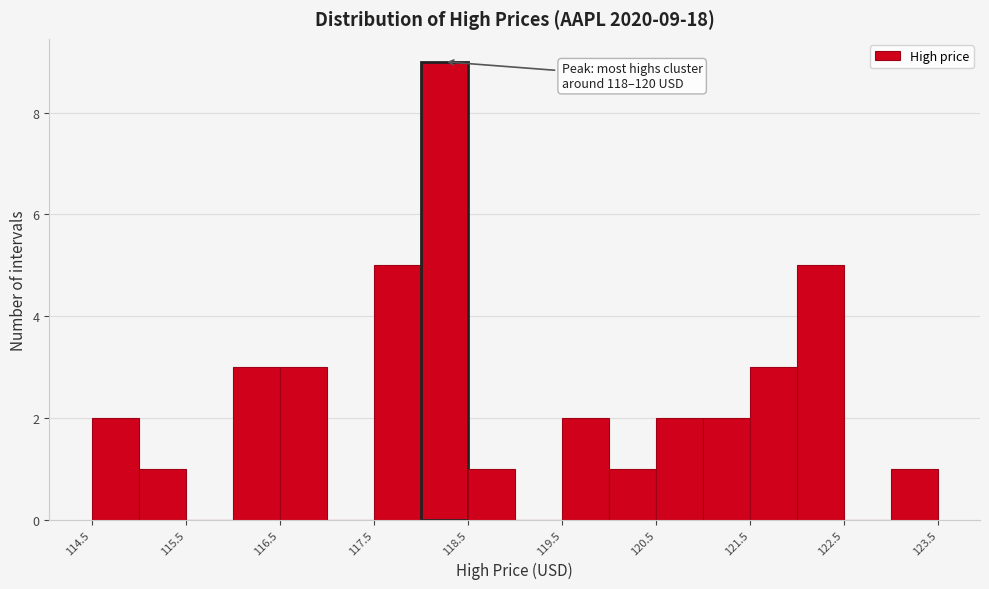

Which range on the x-axis has the tallest bar?

118.0 to 118.5